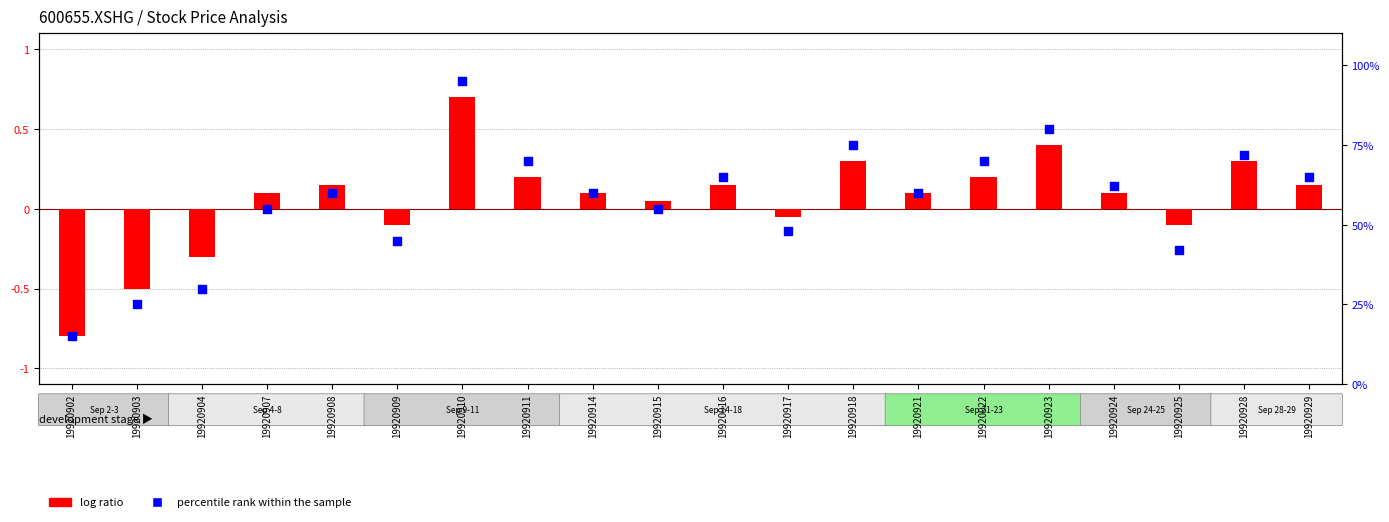

Which series reaches the minimum Y coordinate?

log ratio